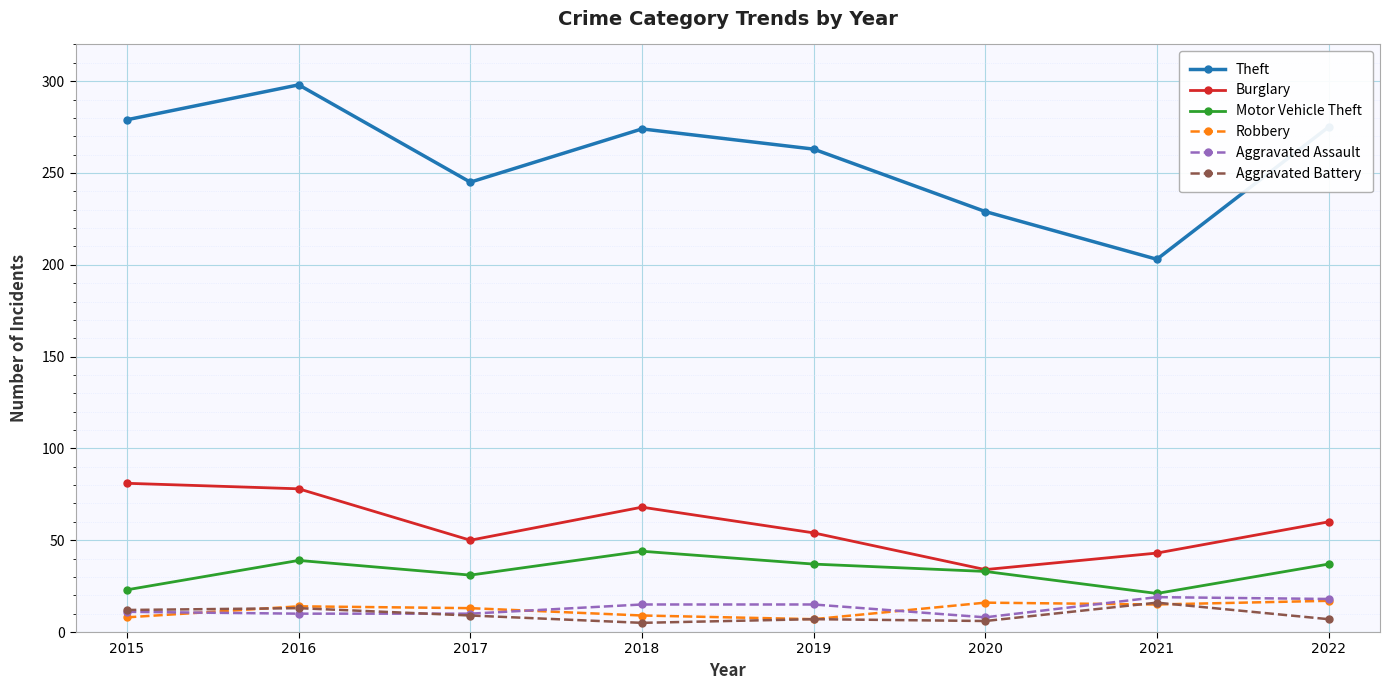

True or false: Robbery and Theft intersect in this chart.

False